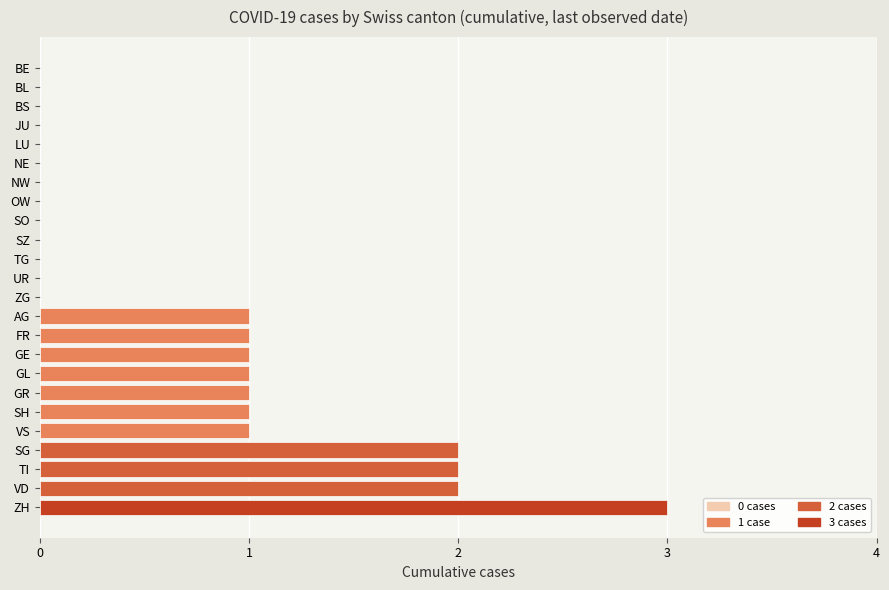

Approximately how many times larger is the value at SH compared to GL?

1.0